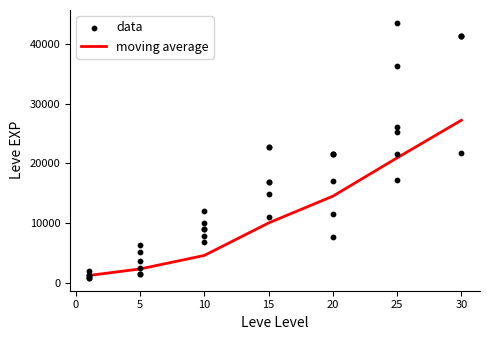

Approximately how many times larger is the value at 30 compared to 10?

6.0